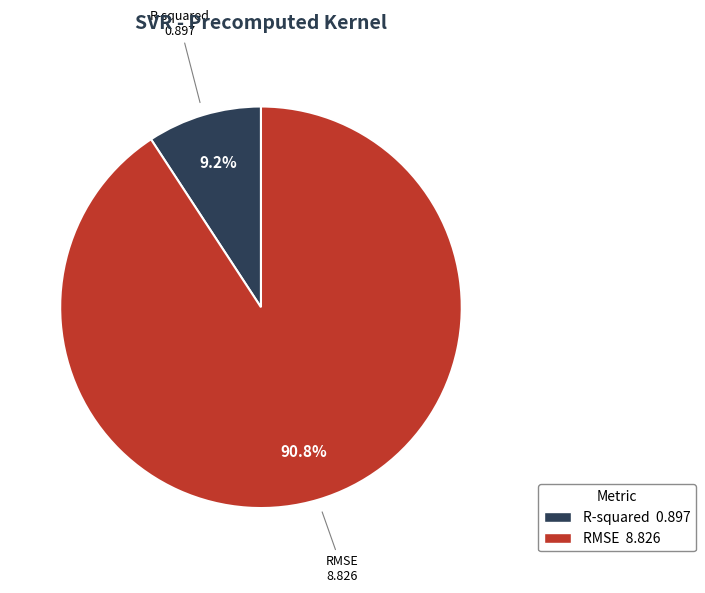

Between RMSE and R-squared, which is larger?

RMSE